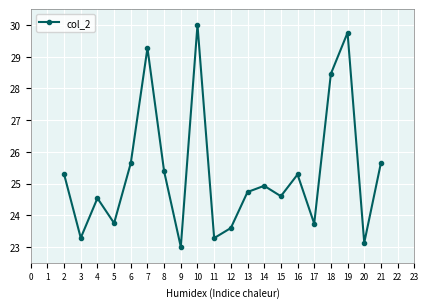

The chart shows a value of 11.2 at 18. True or false?

False